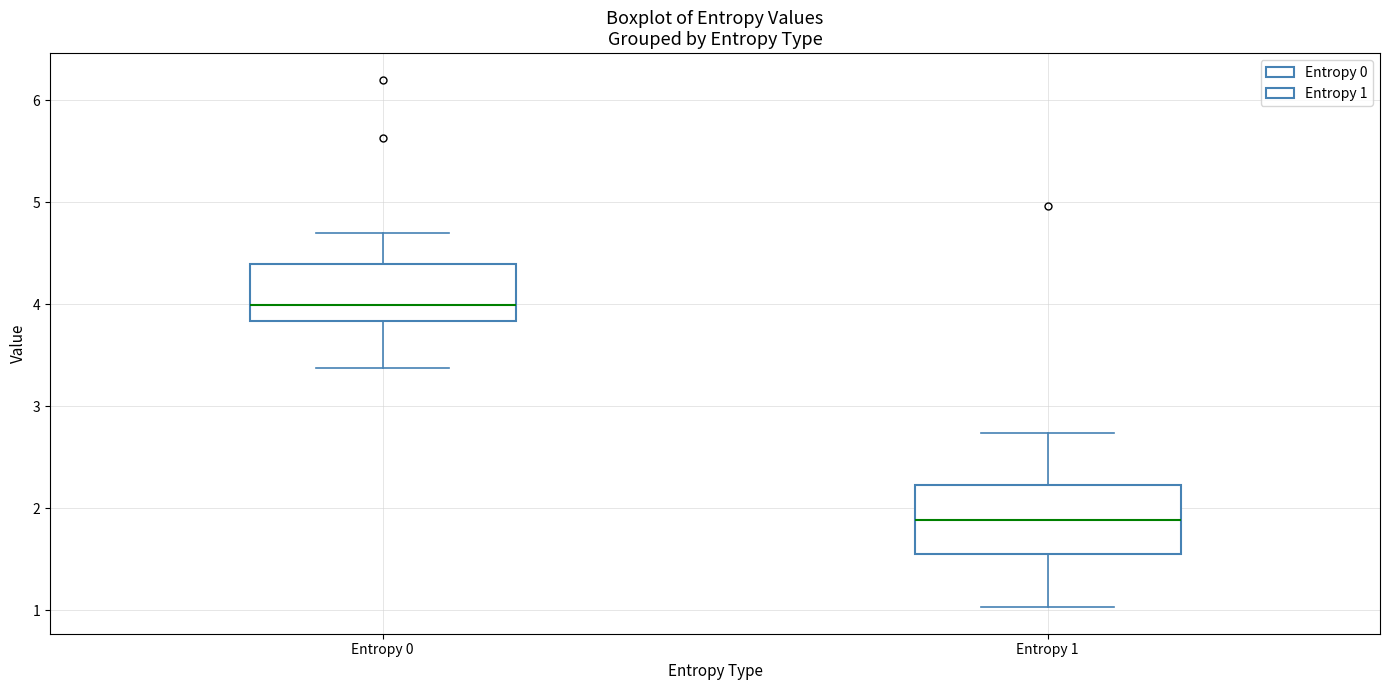

Which box's median line is the lowest?

Entropy 1